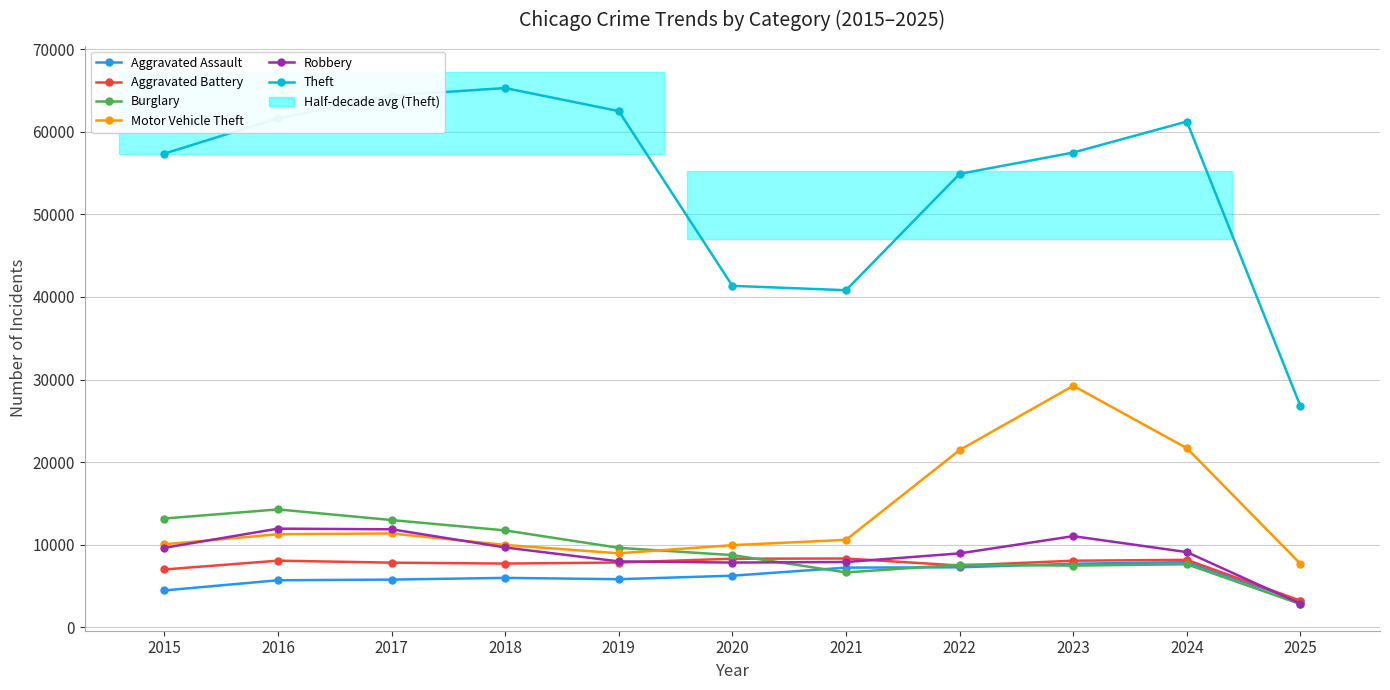

What is the spread (max minus min) of values at 2021?

34158